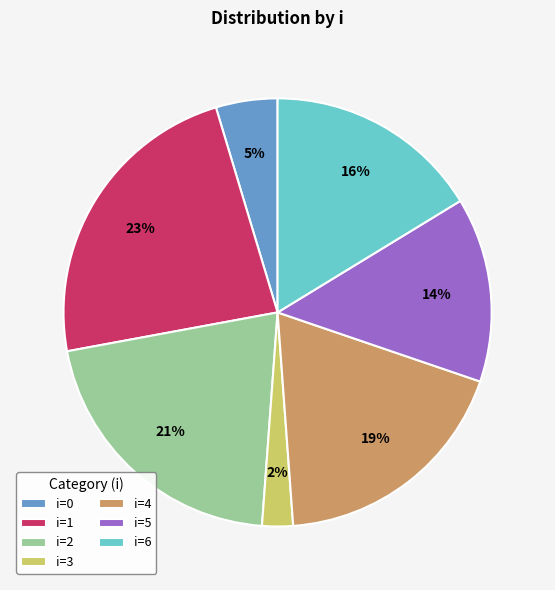

To the nearest percent, what is the difference between the largest and smallest slice percentages?

21%